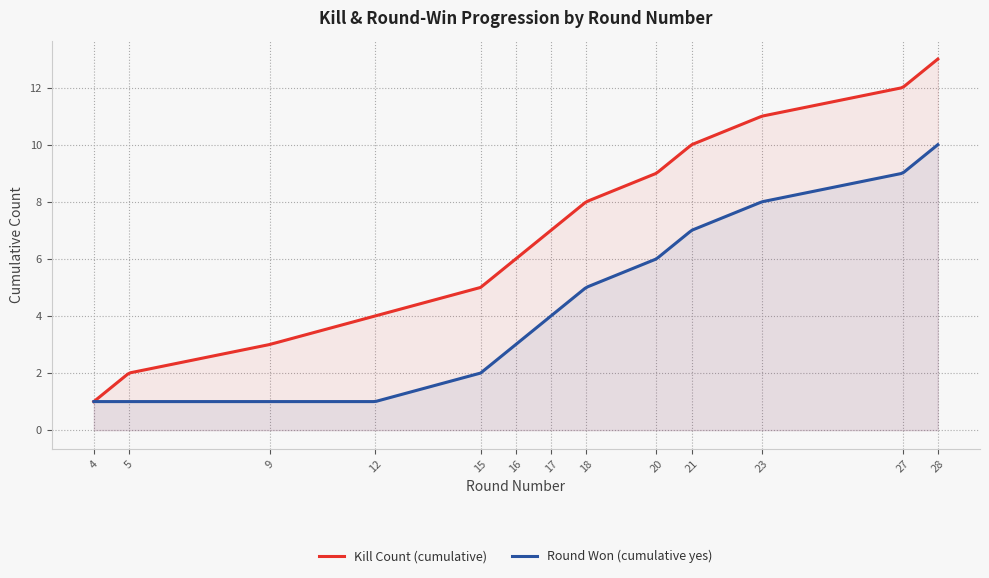

Rank the categories by Kill Count (cumulative) value from highest to lowest.

28, 27, 23, 21, 20, 18, 17, 16, 15, 12, 9, 5, 4